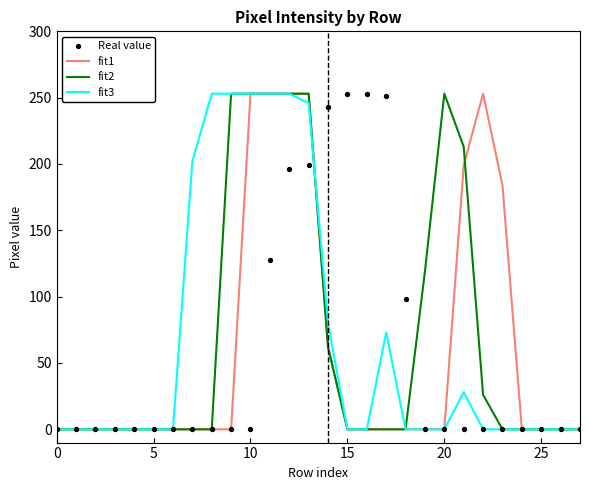

At which category is the sum across all series the highest?

12